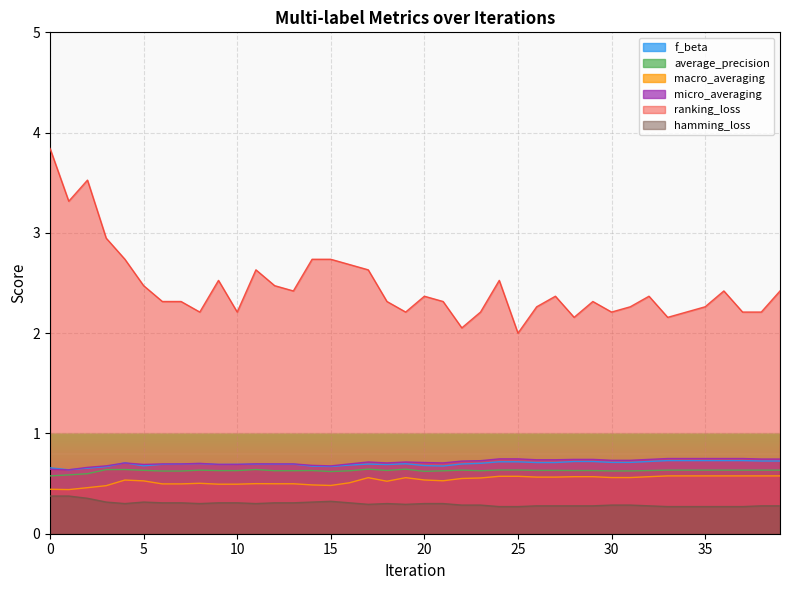

True or false: macro_averaging has more than 2 points higher than both neighbors.

True